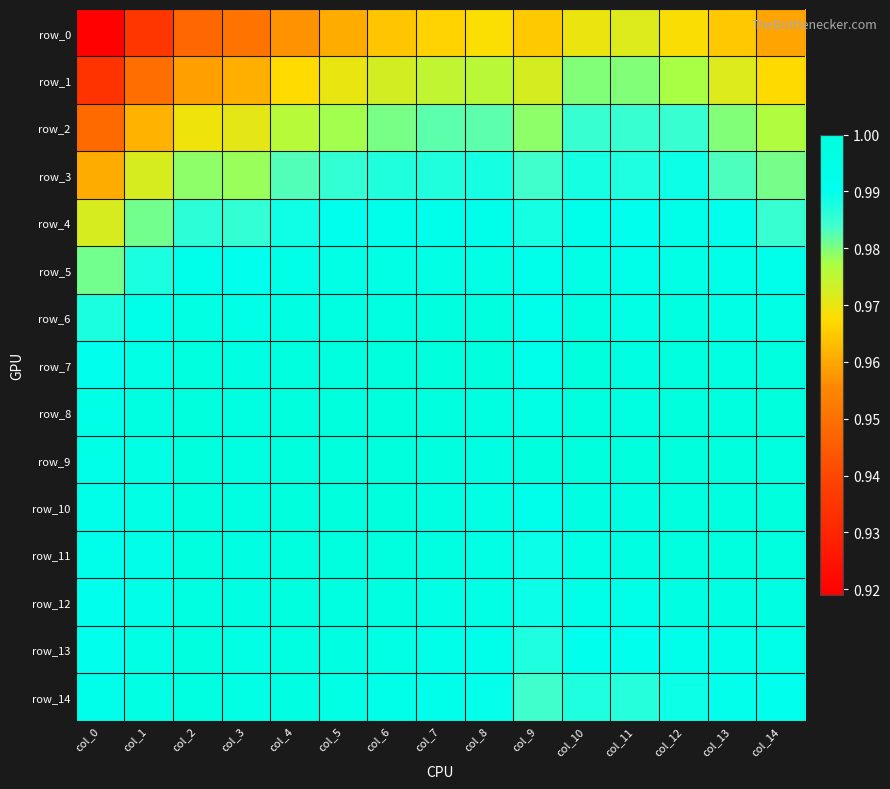

Is it true that row_9 equals 0.3 at col_6?

False